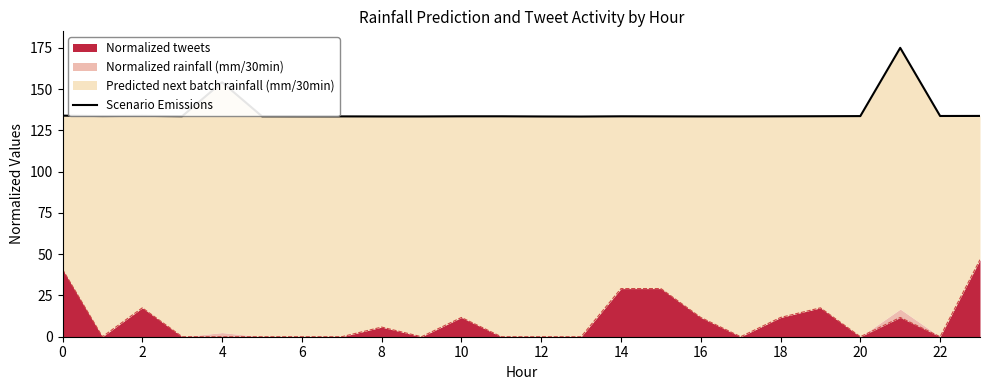

Which label corresponds to the largest value in the chart?

21